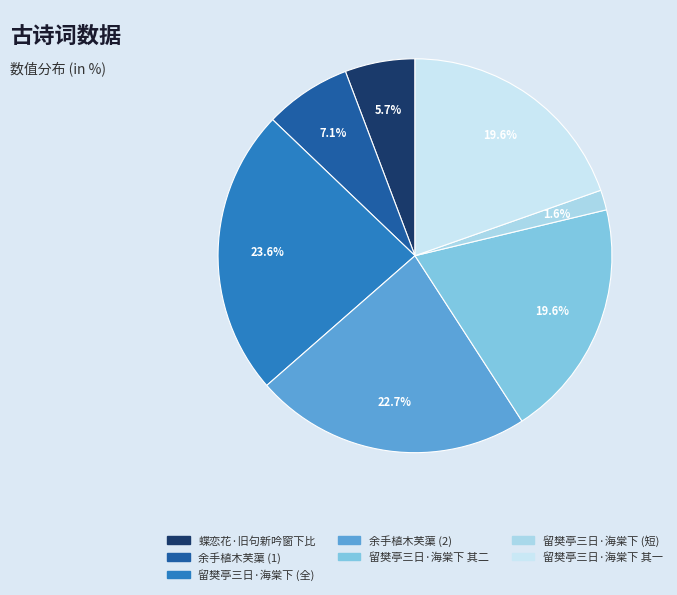

How many slices are in this pie chart?

7